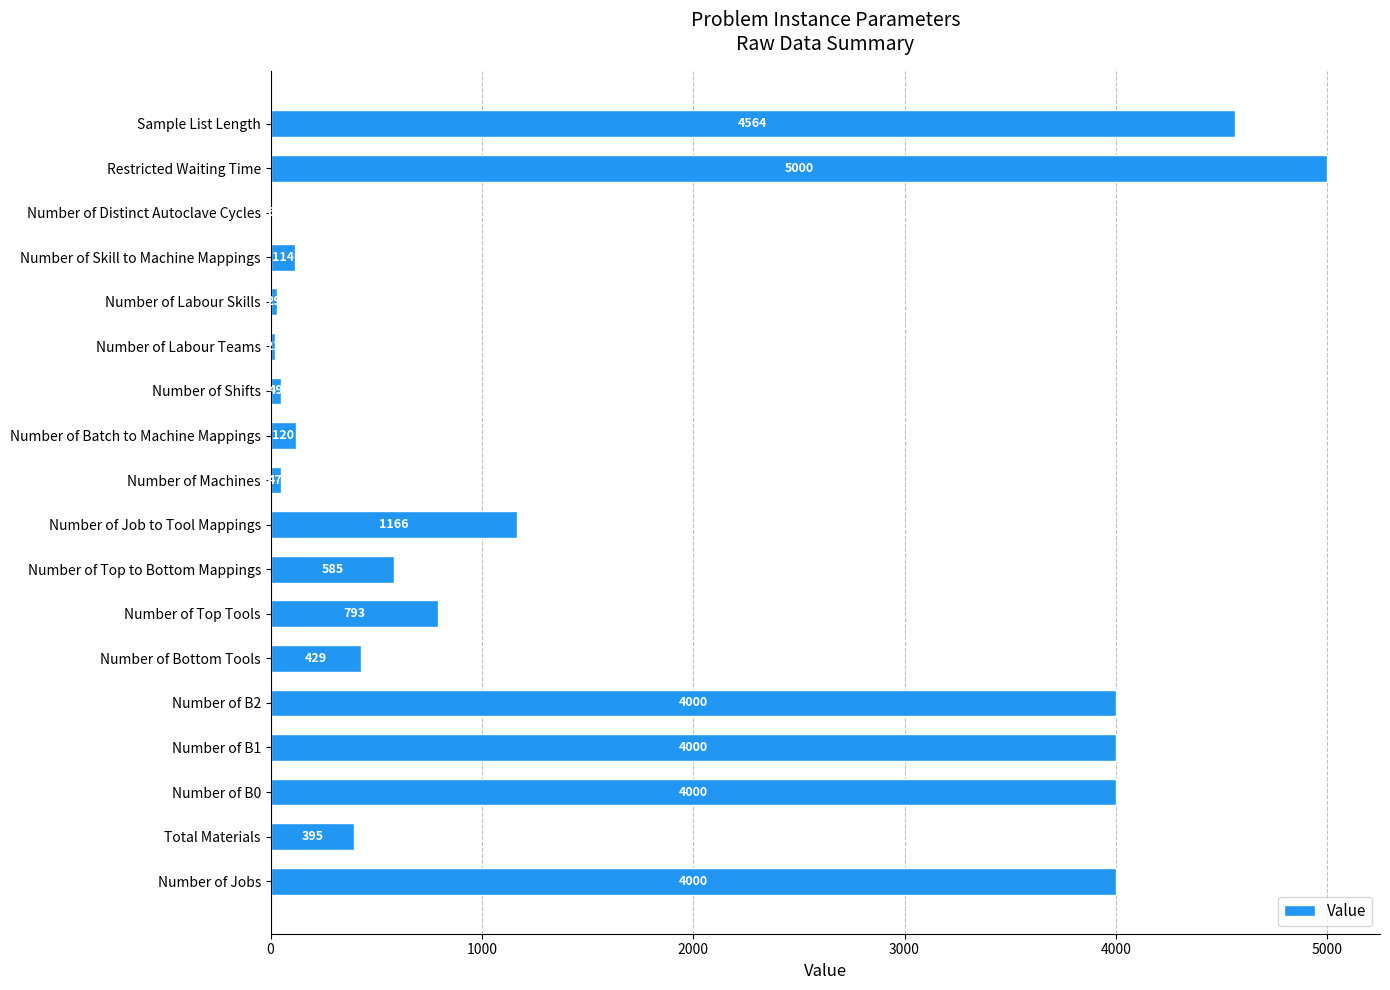

Is it true that the value at Number of Labour Skills is 29?

True